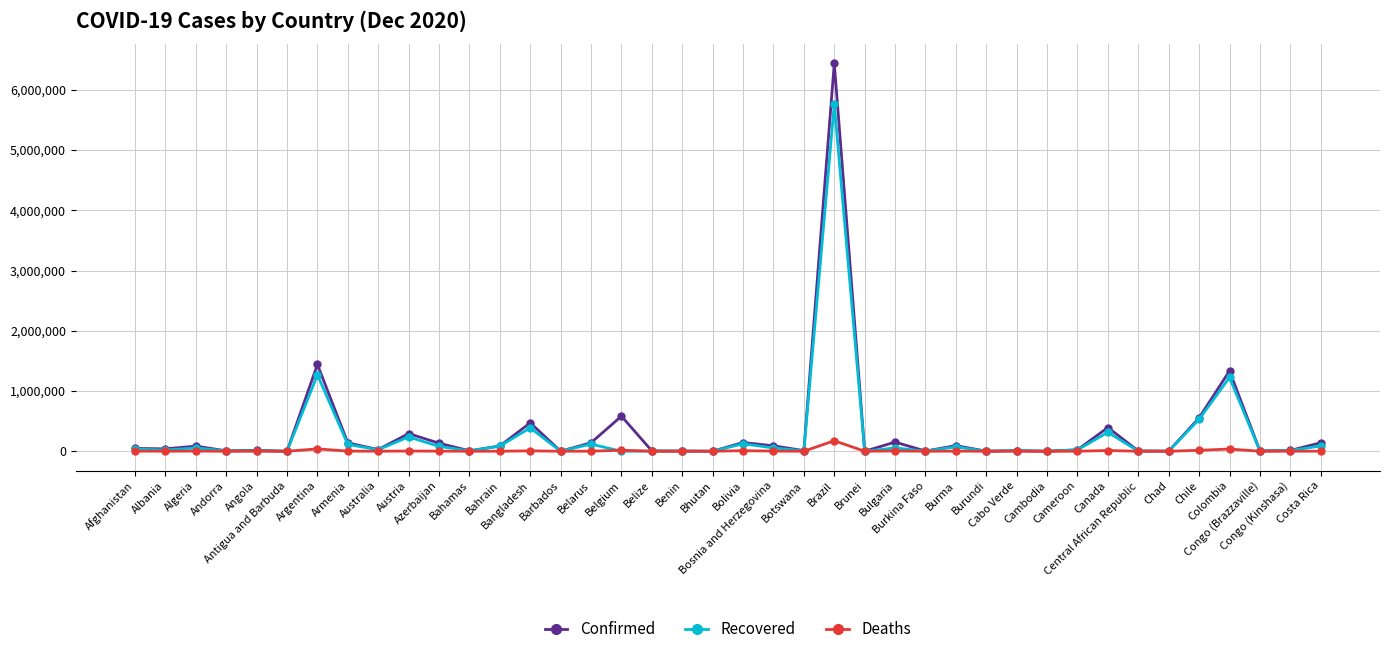

Read the Confirmed value at Azerbaijan.

133733